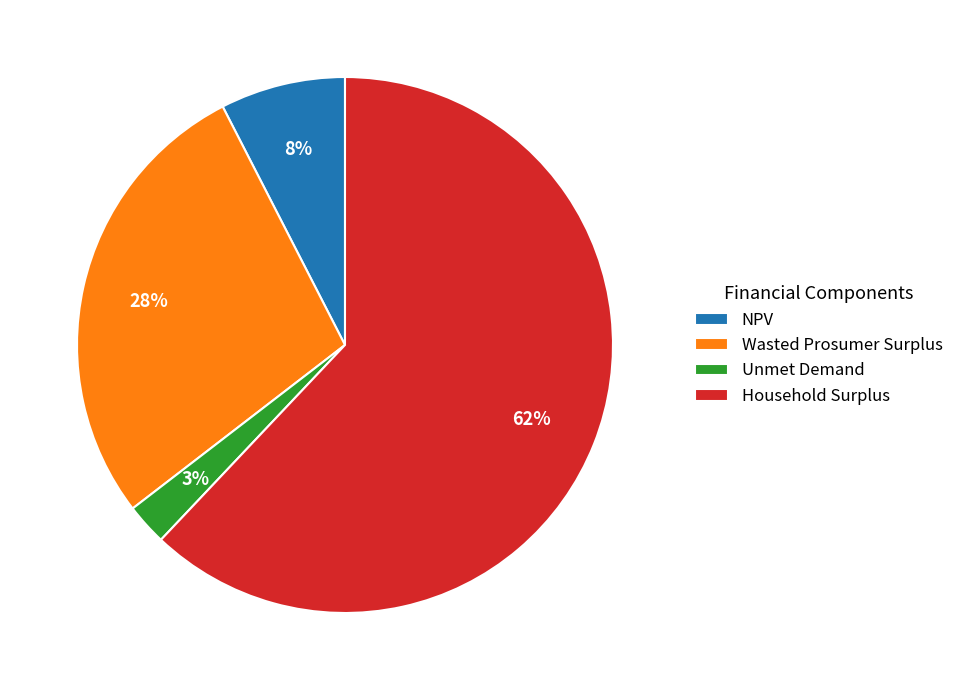

How many segments does this pie chart have?

4